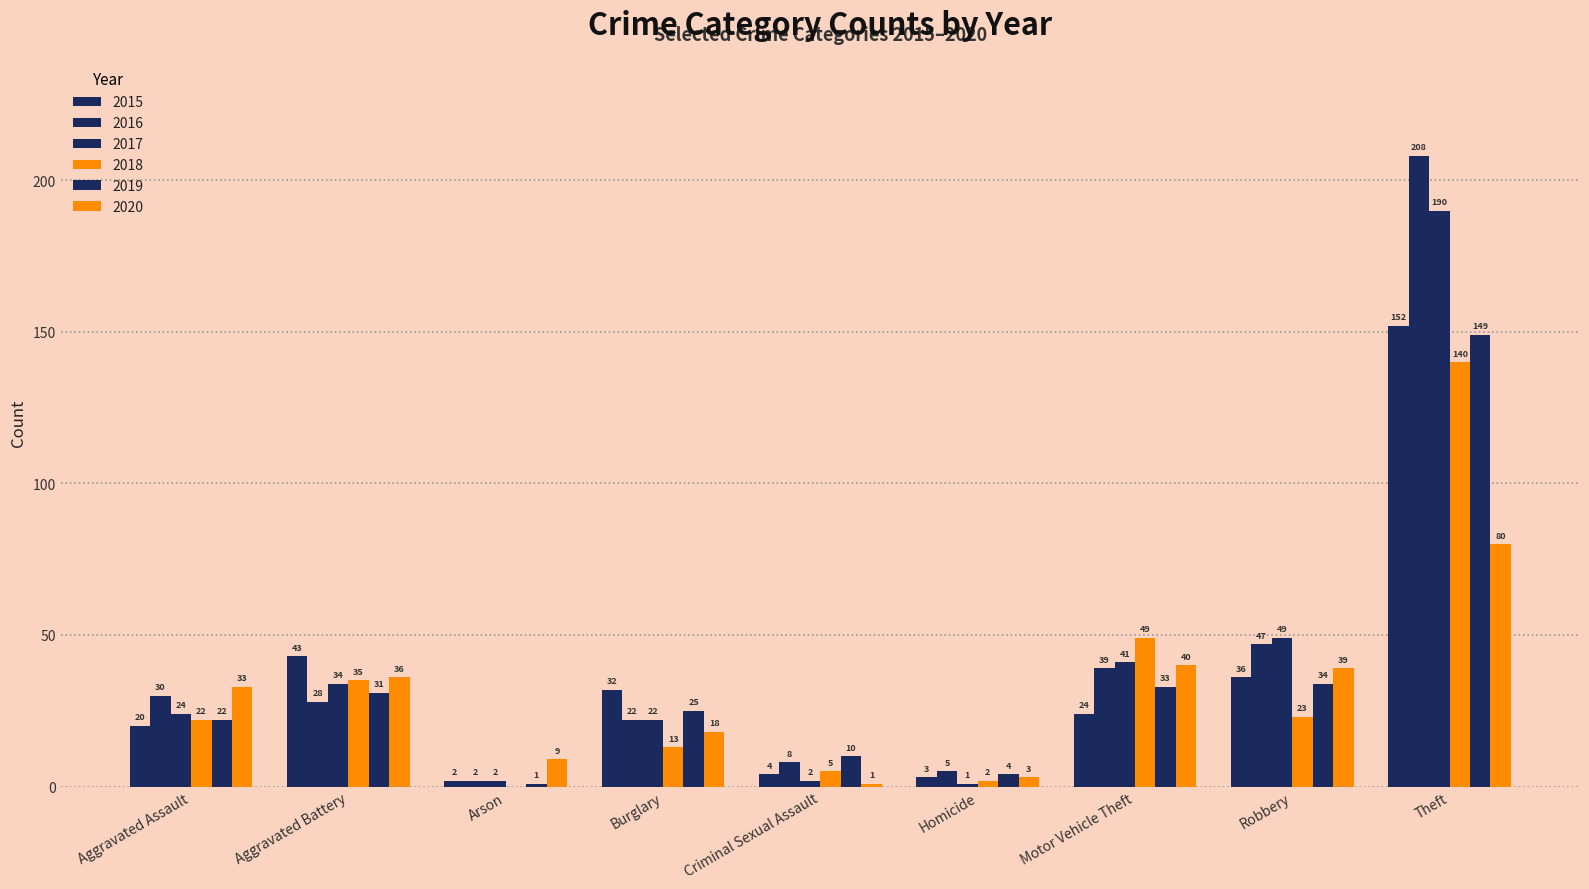

What is the total value across all series at Homicide?

18